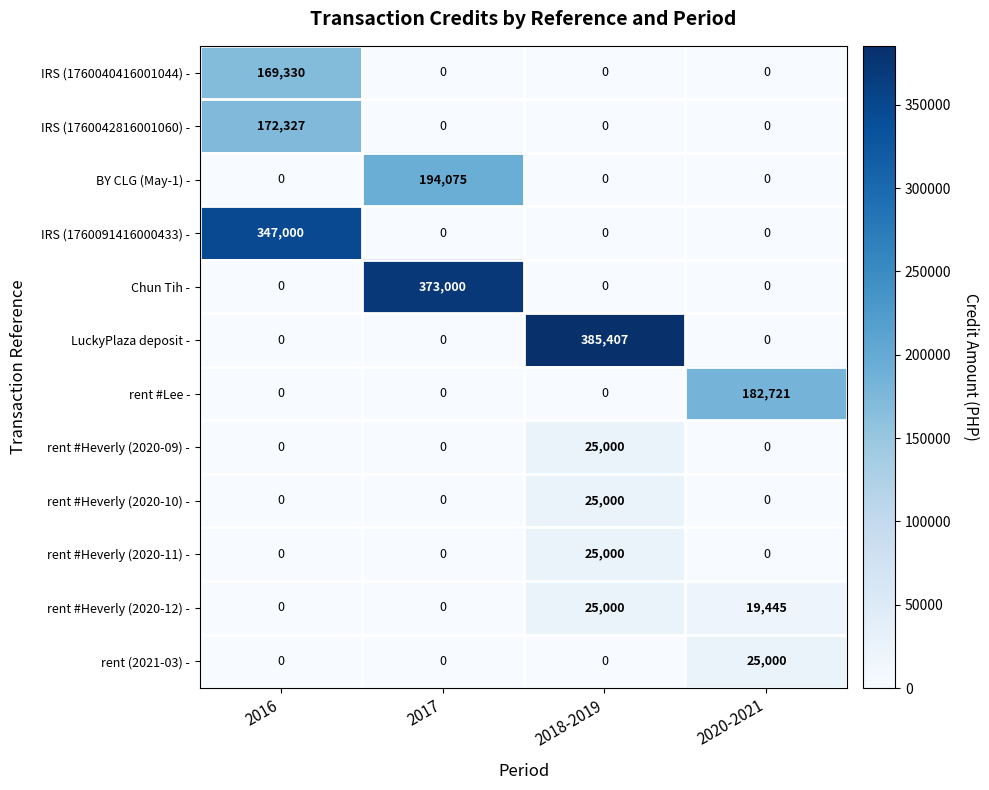

Is it true that BY CLG (May-1) - equals 111898 at 2020-2021?

False